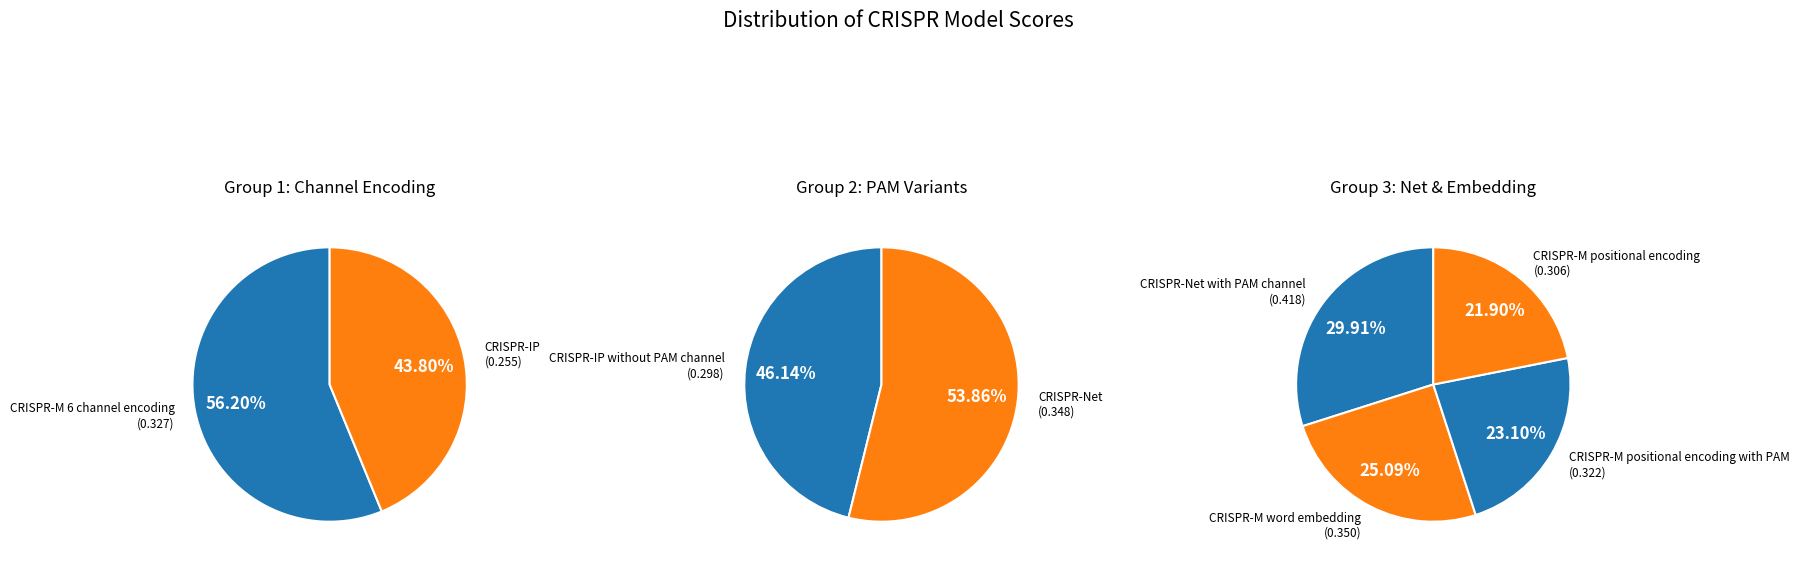

How many segments does this pie chart have?

8